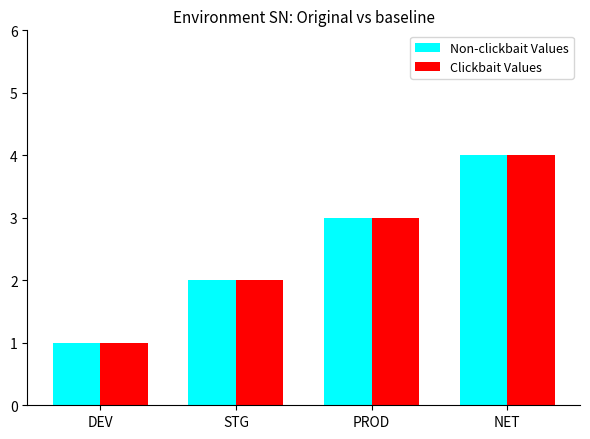

Reading right to left, list all the values displayed in this chart.

Non-clickbait Values: NET=4	PROD=3	STG=2	DEV=1
Clickbait Values: NET=4	PROD=3	STG=2	DEV=1